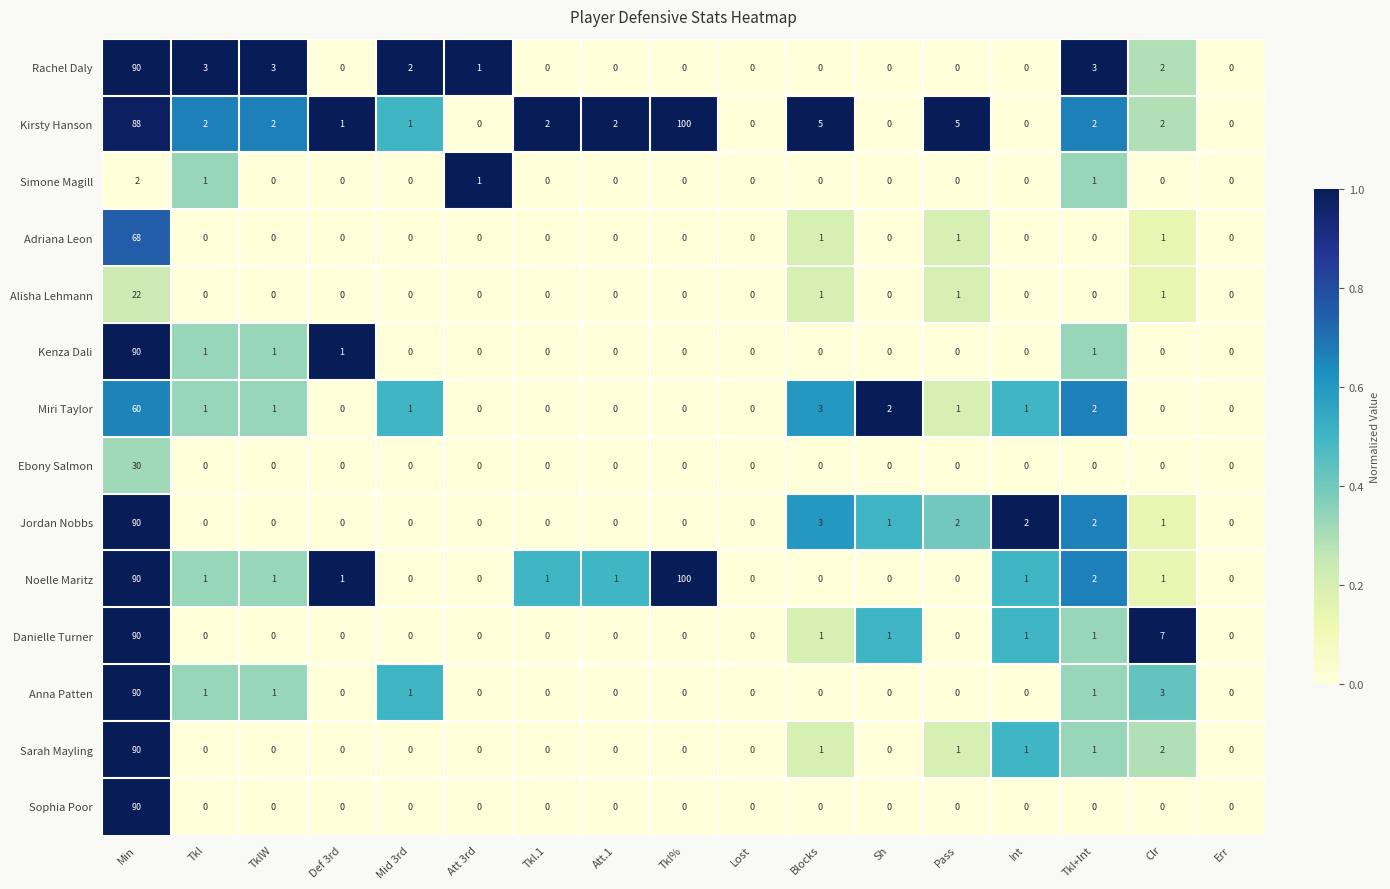

At which category is the sum across all series the highest?

Min